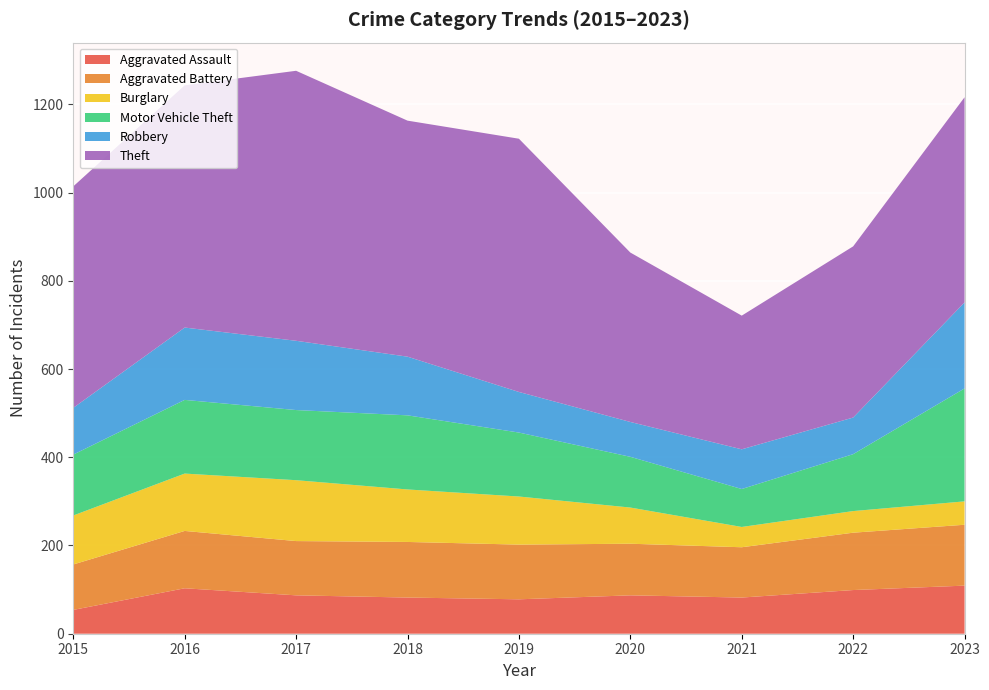

Reading left to right, transcribe all the data shown in this chart.

Aggravated Assault: 2015=54	2016=103	2017=87	2018=82	2019=78	2020=87	2021=82	2022=99	2023=109
Aggravated Battery: 2015=103	2016=130	2017=123	2018=126	2019=124	2020=117	2021=114	2022=130	2023=138
Burglary: 2015=111	2016=130	2017=138	2018=119	2019=109	2020=82	2021=46	2022=49	2023=53
Motor Vehicle Theft: 2015=138	2016=167	2017=159	2018=168	2019=145	2020=115	2021=86	2022=129	2023=256
Robbery: 2015=106	2016=164	2017=157	2018=133	2019=92	2020=79	2021=90	2022=83	2023=195
Theft: 2015=502	2016=549	2017=612	2018=535	2019=574	2020=384	2021=303	2022=388	2023=465